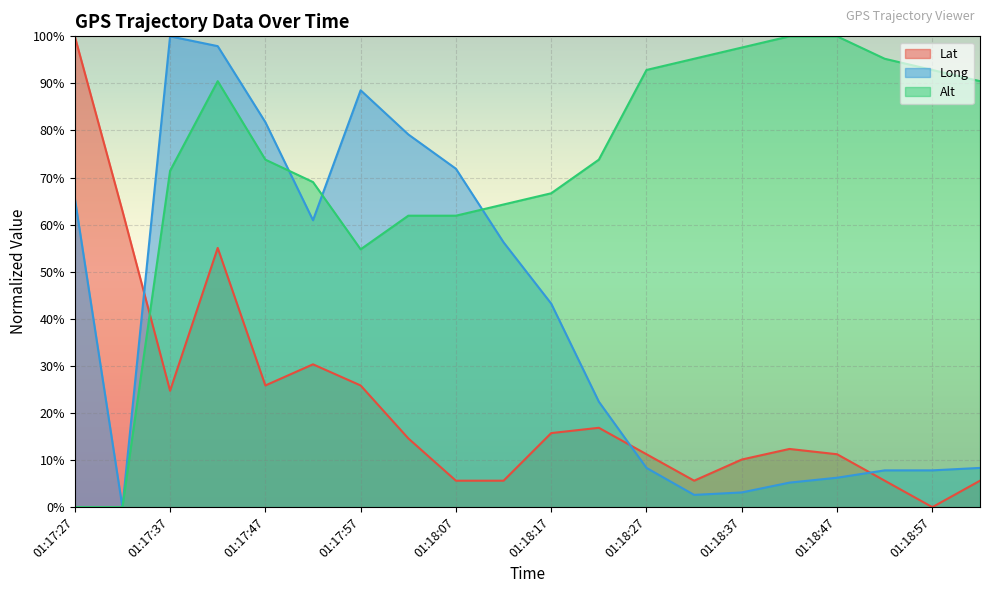

True or false: Alt has a value of 125.7 at 01:18:22.

False